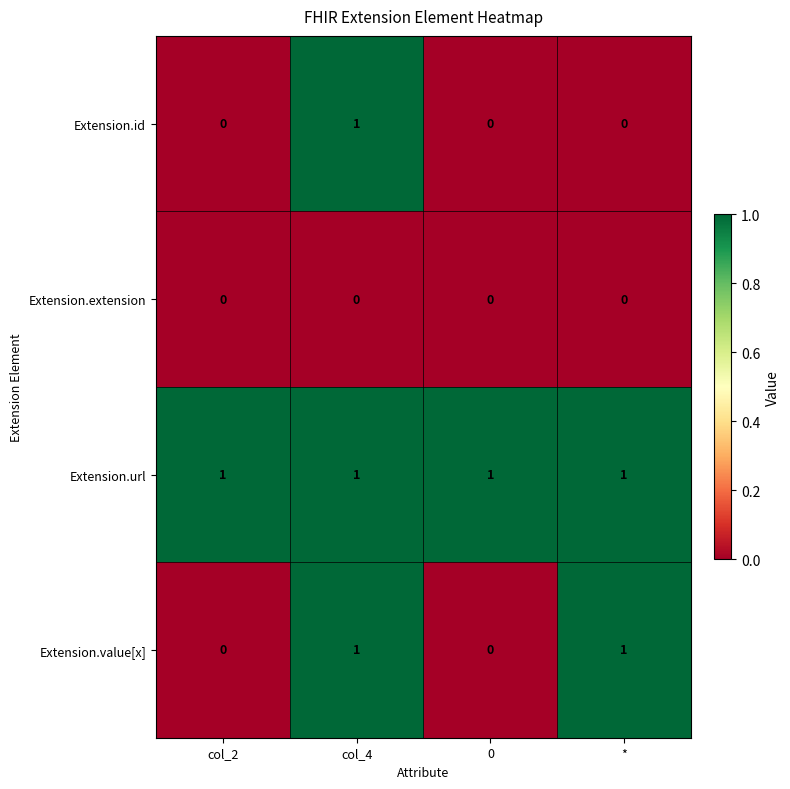

Which series has the largest total across all categories?

Extension.url